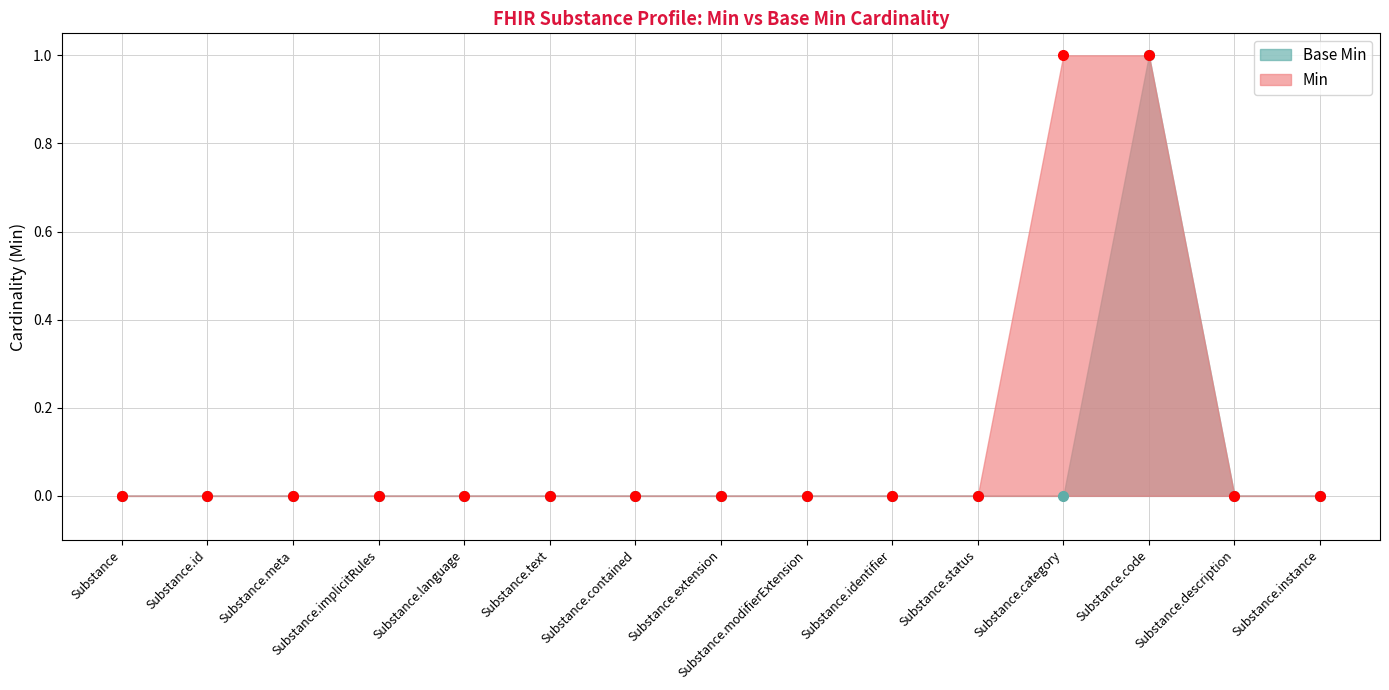

Reading left to right, transcribe all the data shown in this chart.

Min: 0	0	0	0	0	0	0	0	0	0	0	1	1	0	0
Base Min: 0	0	0	0	0	0	0	0	0	0	0	0	1	0	0